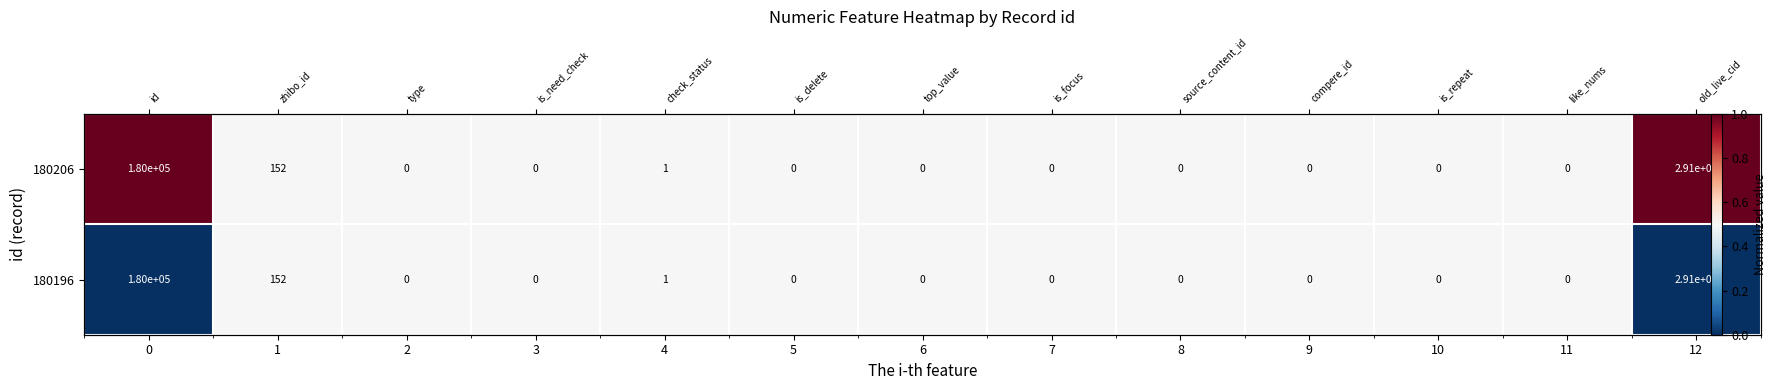

Which series has the largest total across all categories?

180206